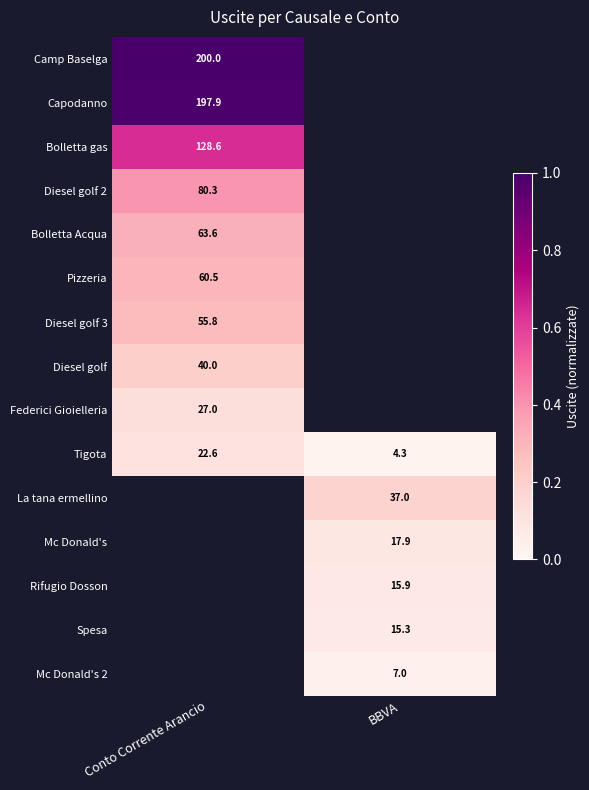

At how many categories does at least one series exceed 0?

2